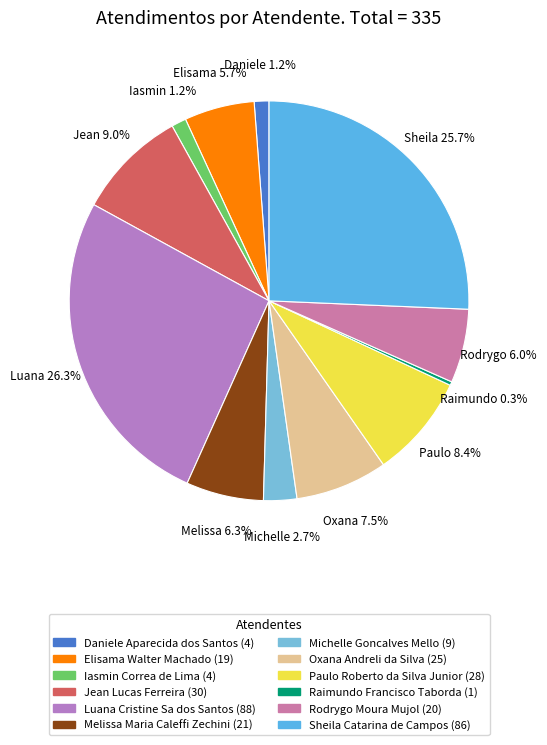

To the nearest percent, what is the average slice percentage?

8%